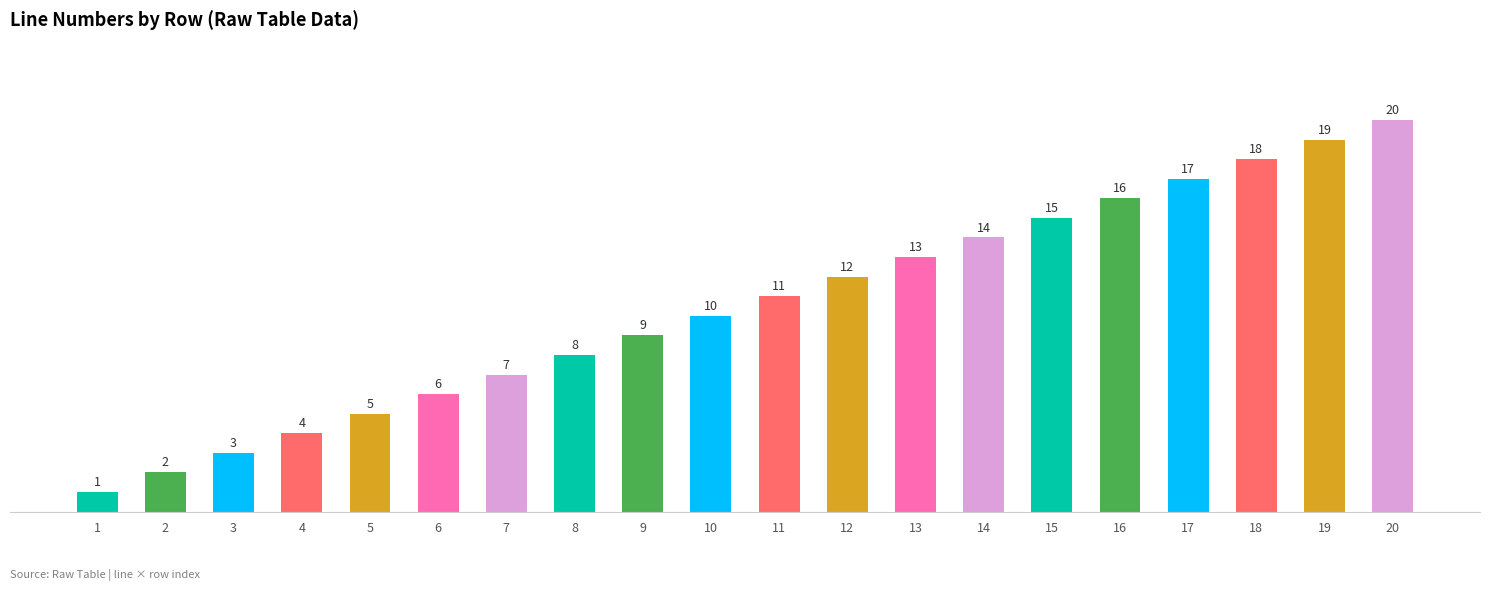

Reading left to right, transcribe all the data shown in this chart.

1	2	3	4	5	6	7	8	9	10	11	12	13	14	15	16	17	18	19	20